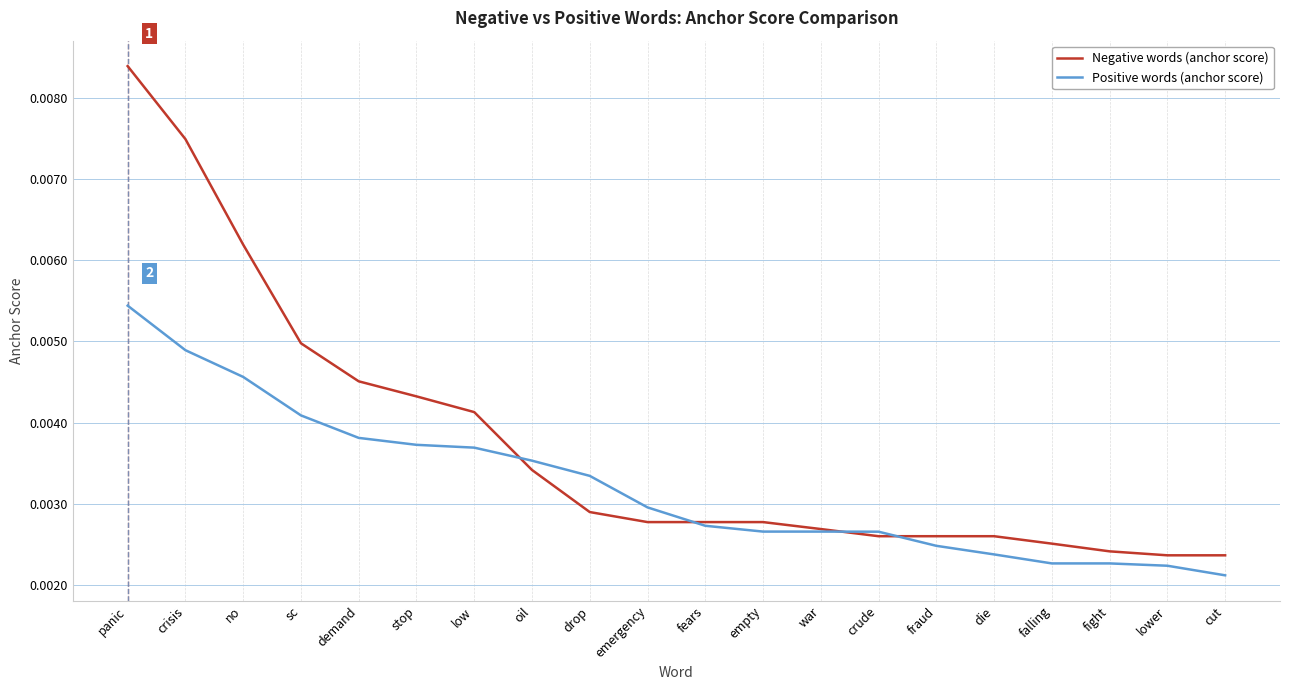

Which category has the highest value in the Negative words (anchor score) series?

panic